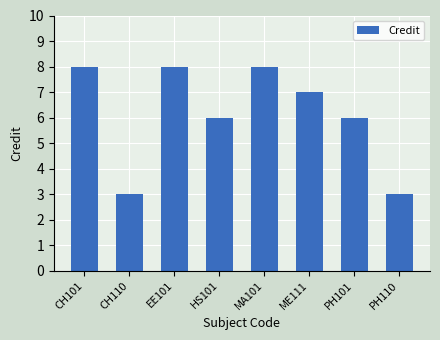

What position from the left is CH101?

1